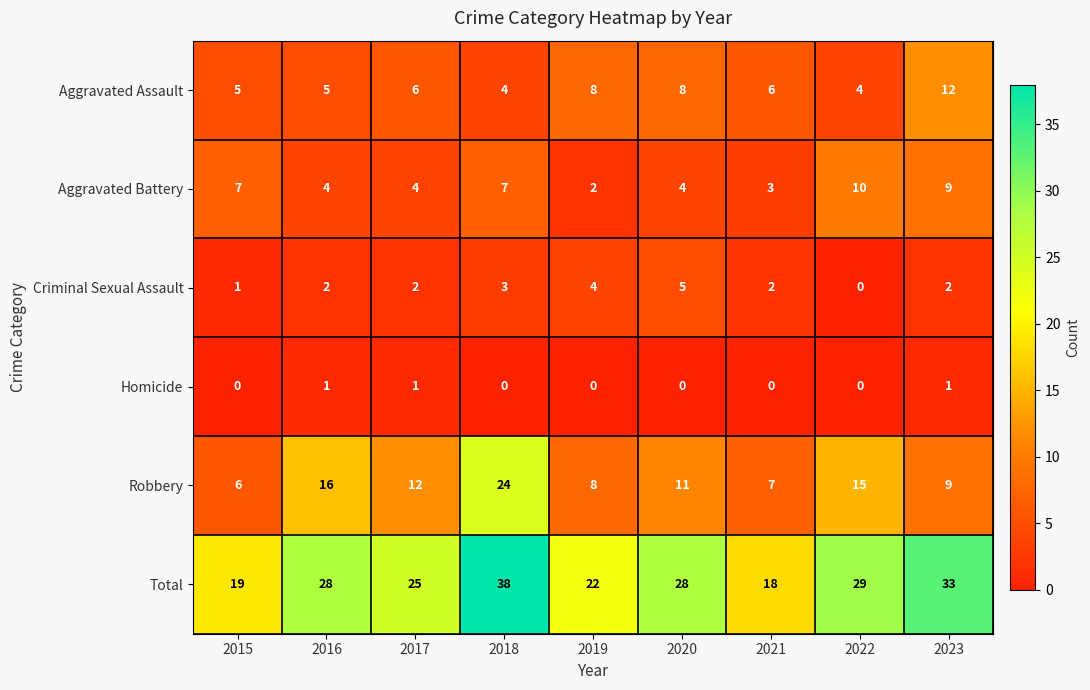

Read the Aggravated Battery value at 2021.

3